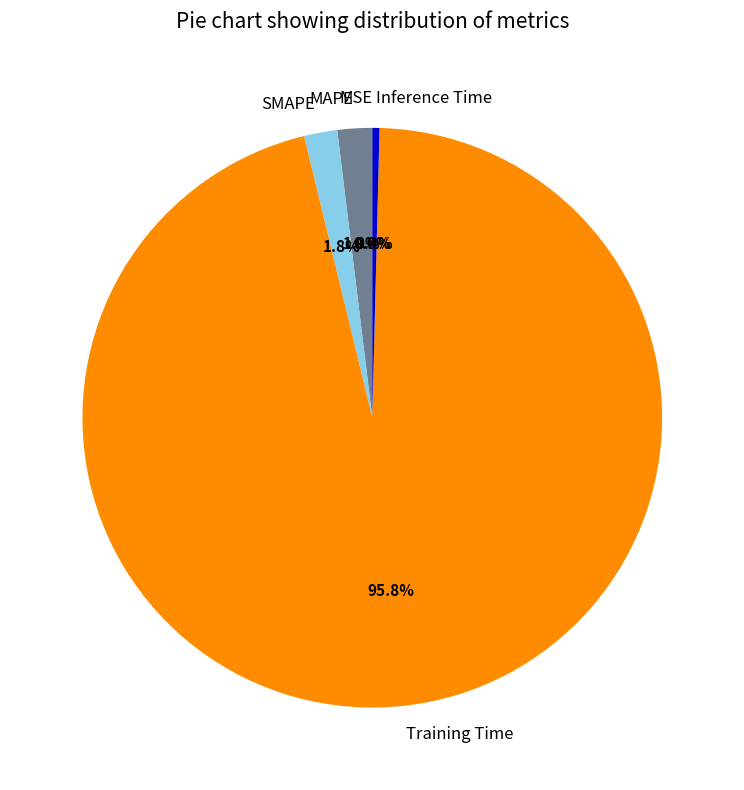

To the nearest percent, what is the difference between the largest and smallest slice percentages?

96%